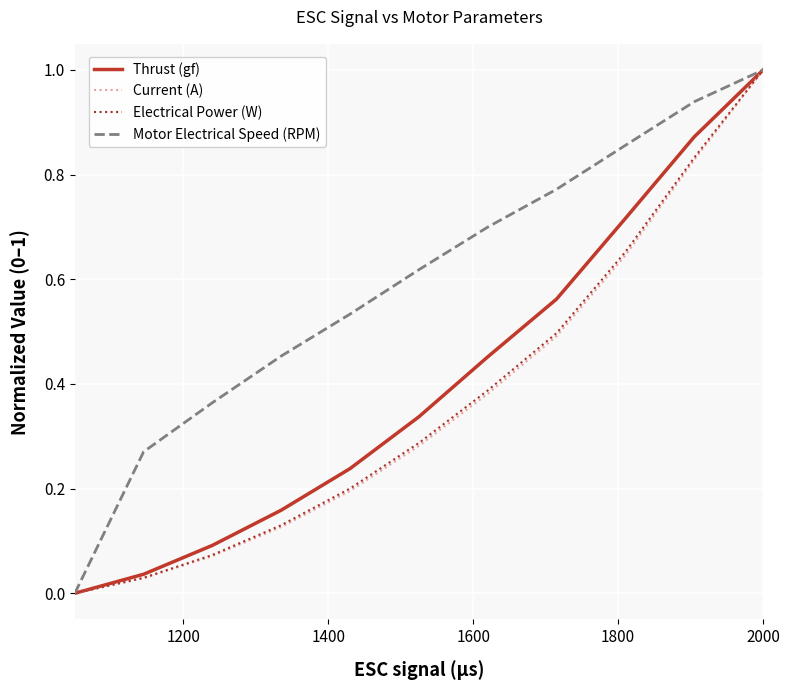

Does the chart have visible grid lines?

Yes